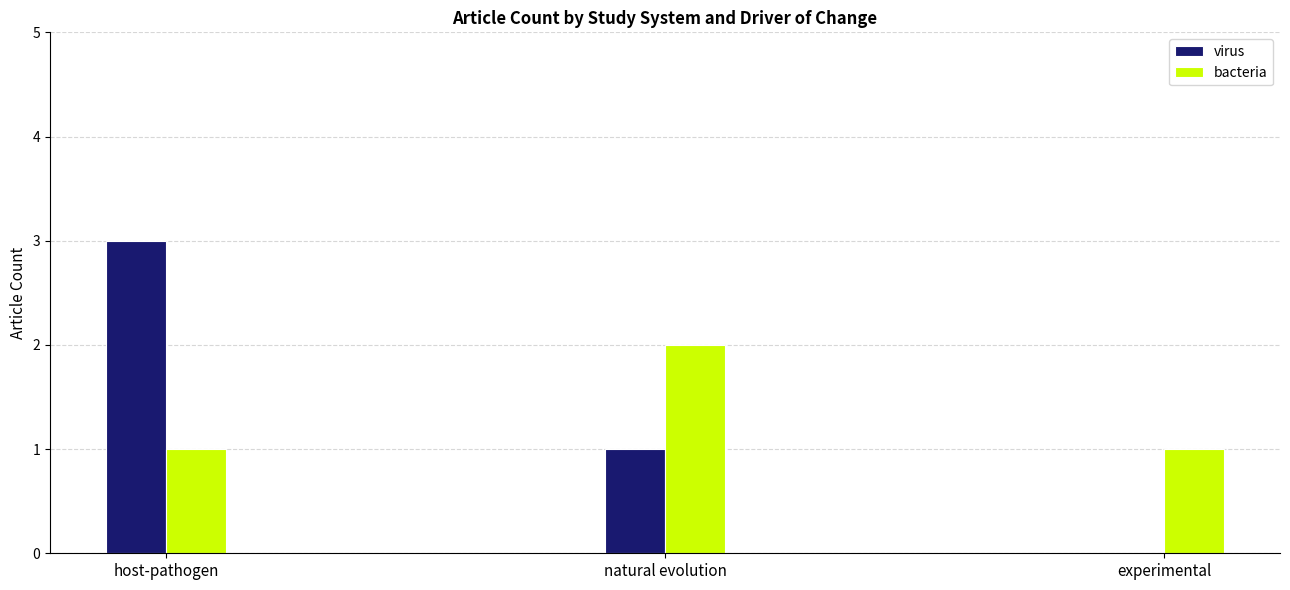

Which series changed the most between host-pathogen and experimental?

virus